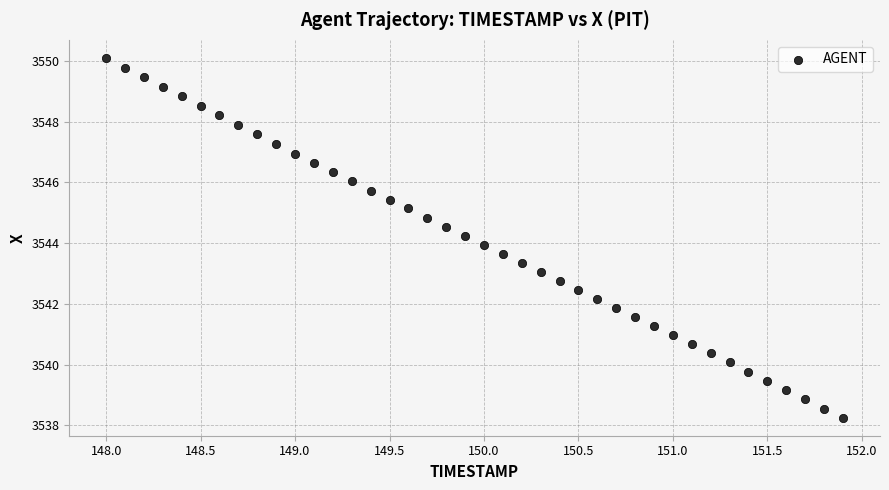

What is the range of X values (max minus min)?

3.9